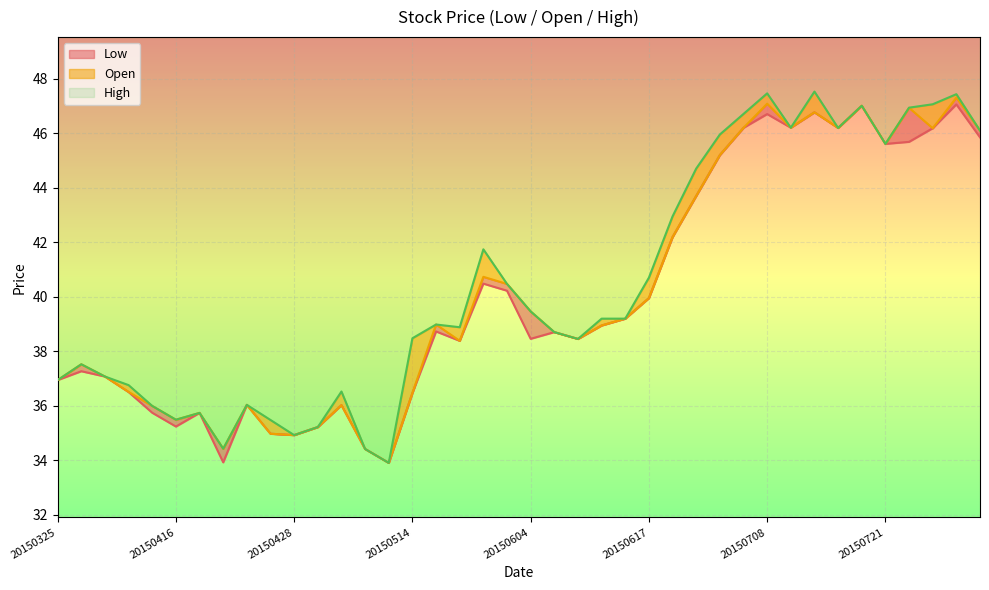

What is the value of the Low point at the 9th from the left?

36.0